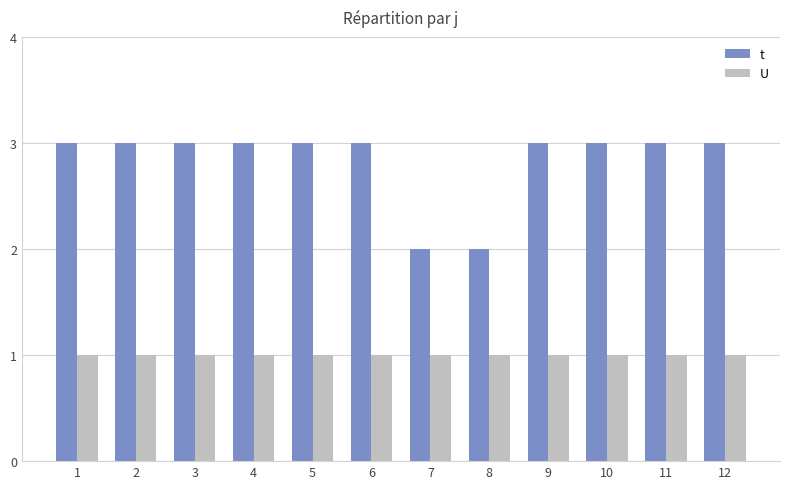

What is the value of the t bar at the 8th from the left?

2